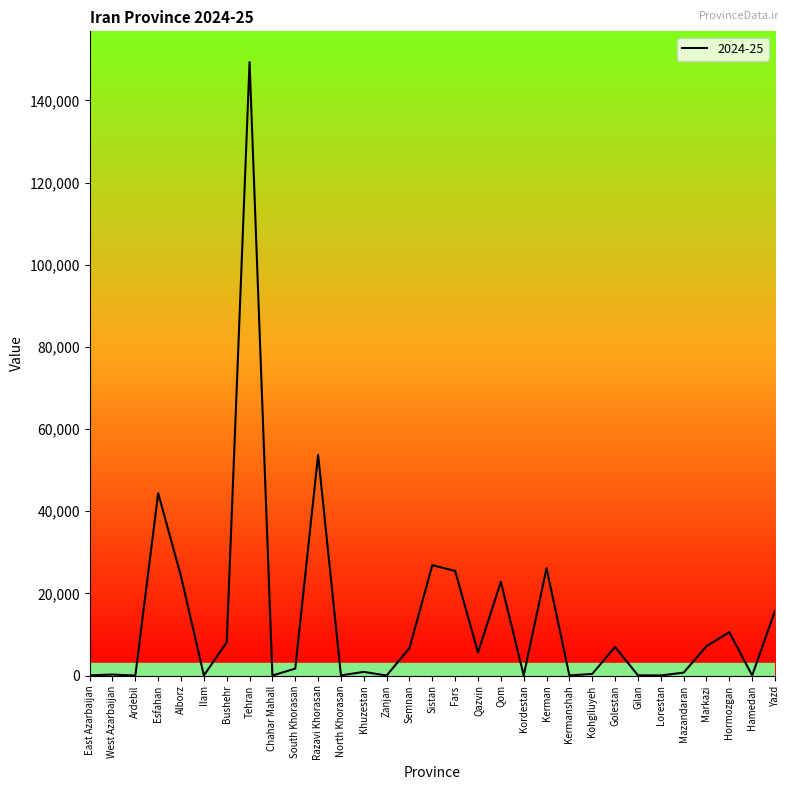

At which label is the value closest to 74681?

Razavi Khorasan